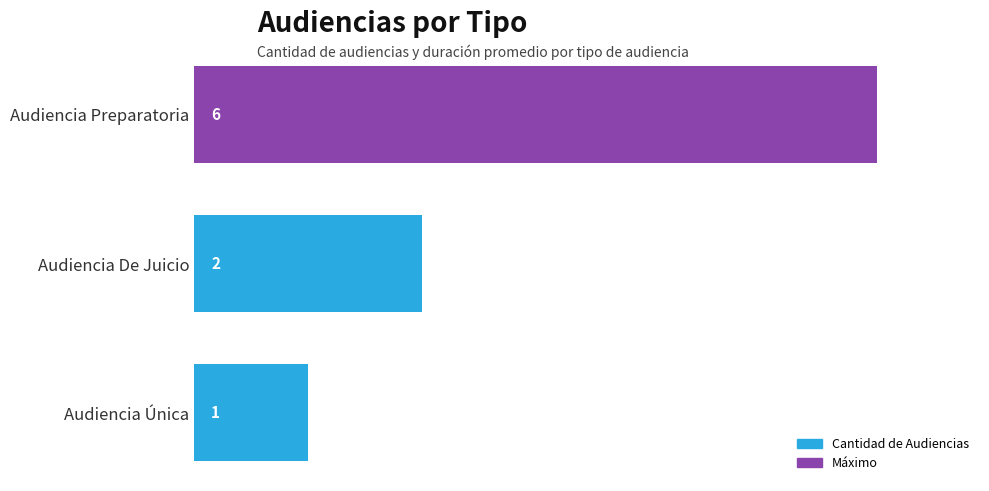

How many values are between 1 and 6?

3